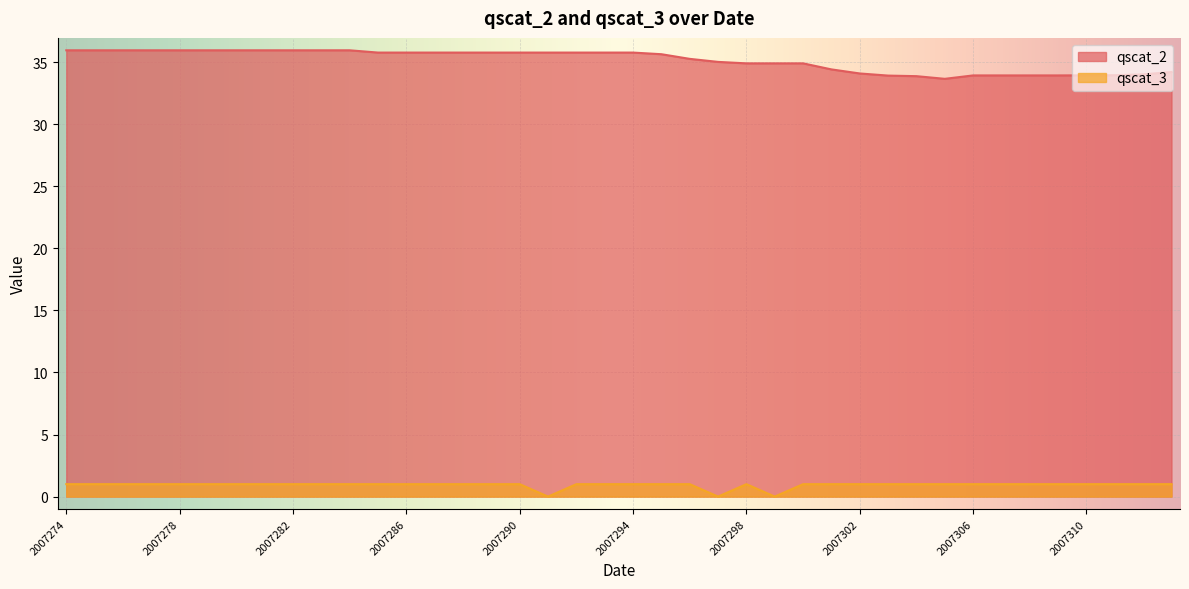

Does the chart display data point markers on the line(s)?

No